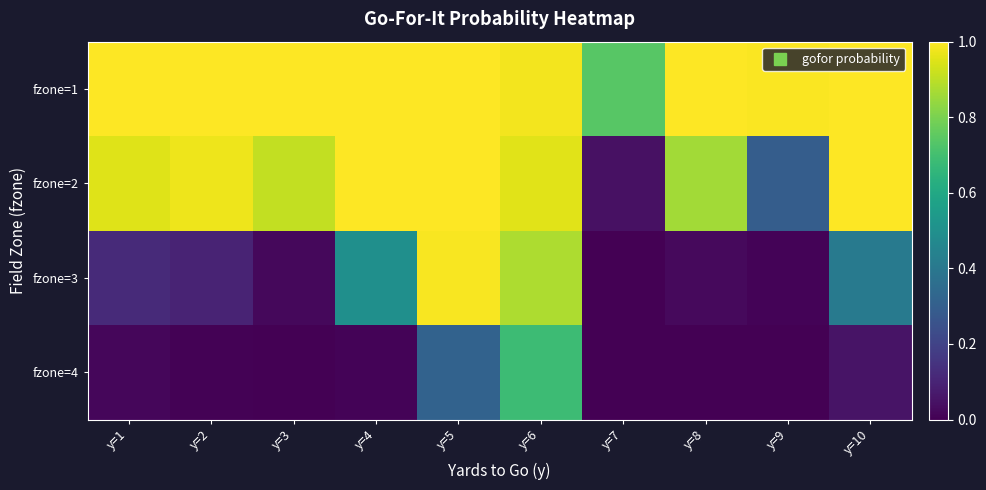

Reading right to left, what are all the values shown in this chart?

fzone=1: y=10=1.0	y=9=1.0	y=8=1.0	y=7=0.7	y=6=1.0	y=5=1.0	y=4=1.0	y=3=1.0	y=2=1.0	y=1=1.0
fzone=2: y=10=1.0	y=9=0.3	y=8=0.9	y=7=0.0	y=6=1.0	y=5=1.0	y=4=1.0	y=3=0.9	y=2=1.0	y=1=0.9
fzone=3: y=10=0.4	y=9=0.0	y=8=0.0	y=7=0.0	y=6=0.9	y=5=1.0	y=4=0.5	y=3=0.0	y=2=0.1	y=1=0.1
fzone=4: y=10=0.1	y=9=0.0	y=8=0.0	y=7=0.0	y=6=0.7	y=5=0.3	y=4=0.0	y=3=0.0	y=2=0.0	y=1=0.0